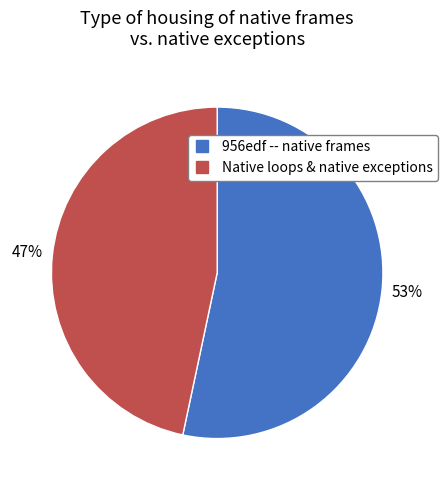

Is the sum of 956edf -- native frames and Native loops & native exceptions greater than half?

Yes